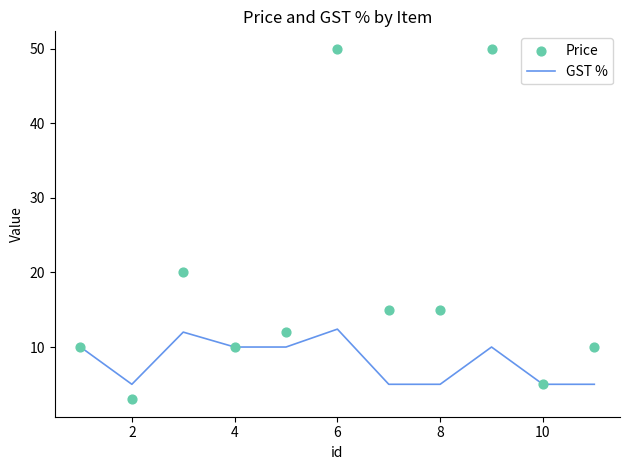

What is the maximum value for GST %?

12.4